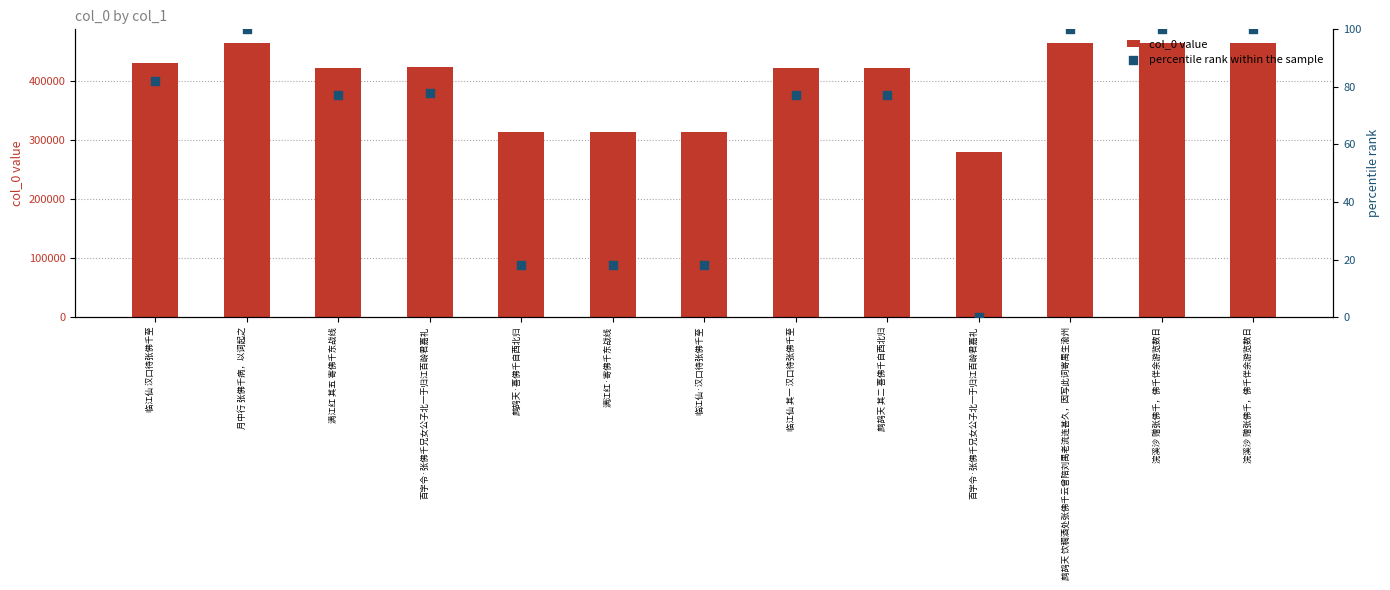

What are all the series names shown in the legend?

col_0 value, percentile rank within the sample